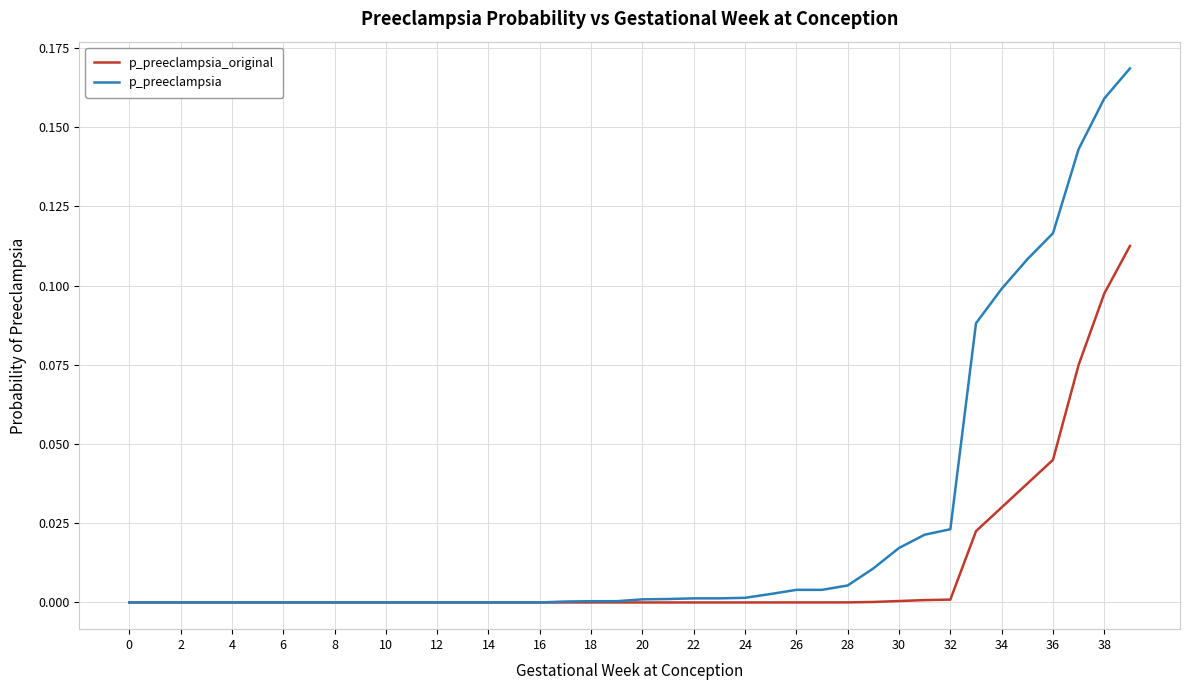

Rank the series by their average value, from highest to lowest.

p_preeclampsia, p_preeclampsia_original